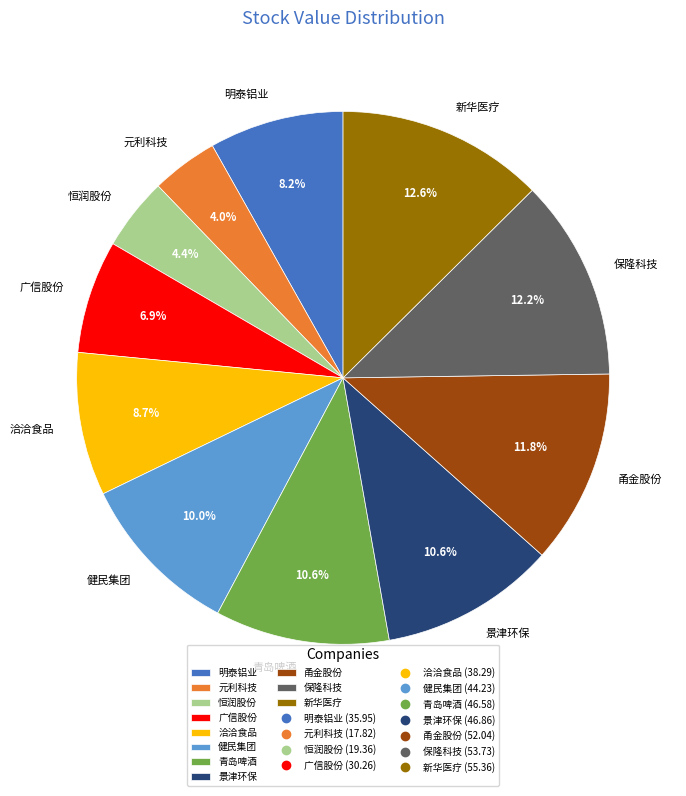

Which has a higher value, 保隆科技 or 元利科技?

保隆科技